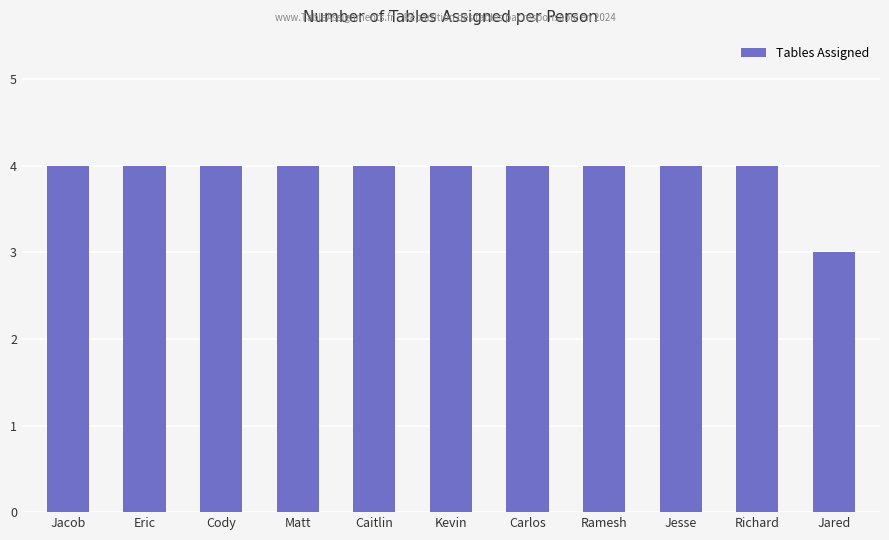

Read the value at Jesse.

4